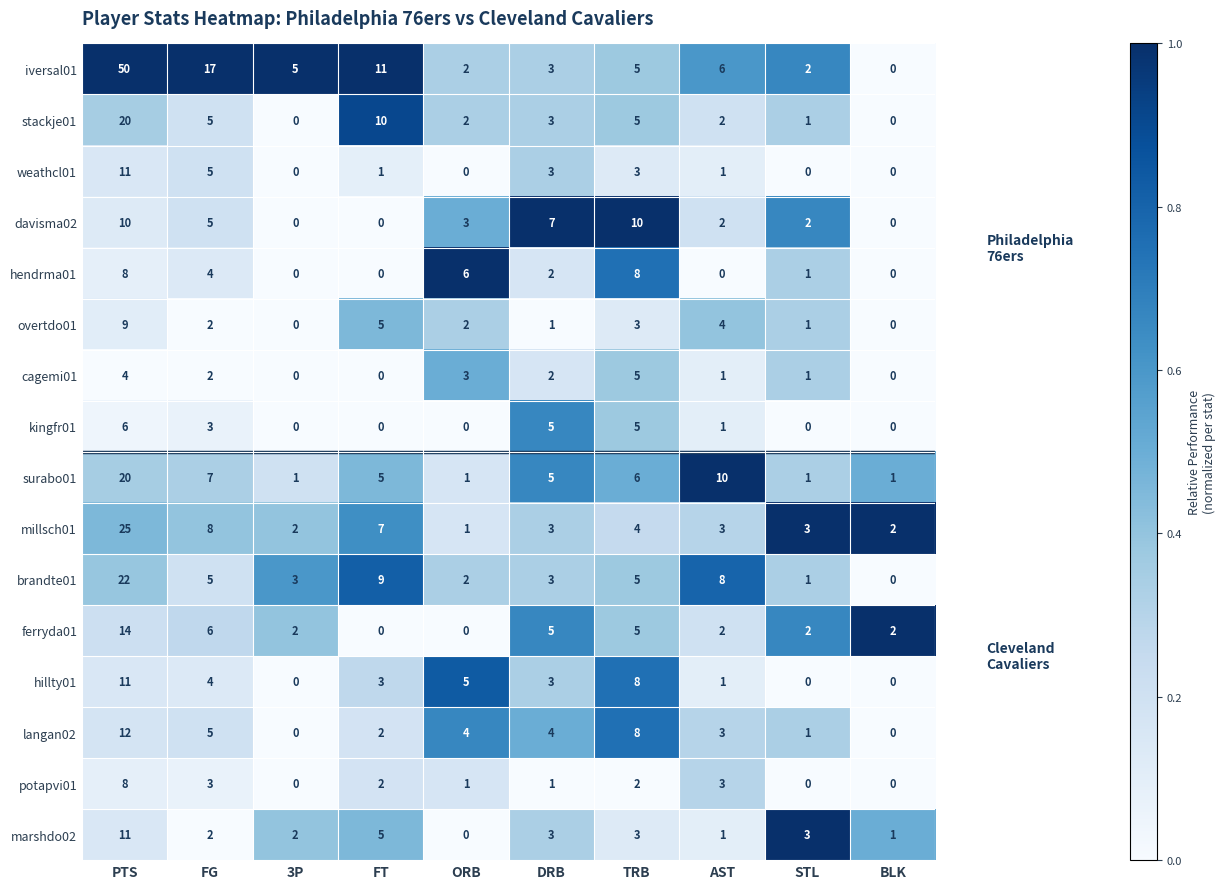

At which label does cagemi01 reach its peak?

TRB